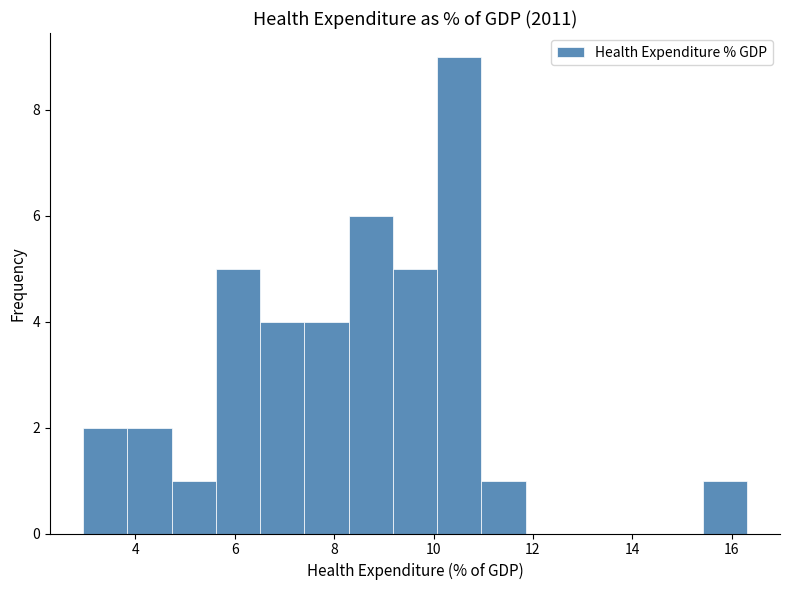

Reading left to right, list every bar in this chart as the range it spans on the x-axis followed by its height. Neither the bar edges nor the heights are printed on the chart, so give them approximately, as read against the axes.

3.0 to 3.8: 2
3.8 to 4.8: 2
4.8 to 5.6: 1
5.6 to 6.6: 5
6.6 to 7.4: 4
7.4 to 8.2: 4
8.2 to 9.2: 6
9.2 to 10.0: 5
10.0 to 11.0: 9
11.0 to 11.8: 1
11.8 to 12.8: 0
12.8 to 13.6: 0
13.6 to 14.6: 0
14.6 to 15.4: 0
15.4 to 16.4: 1